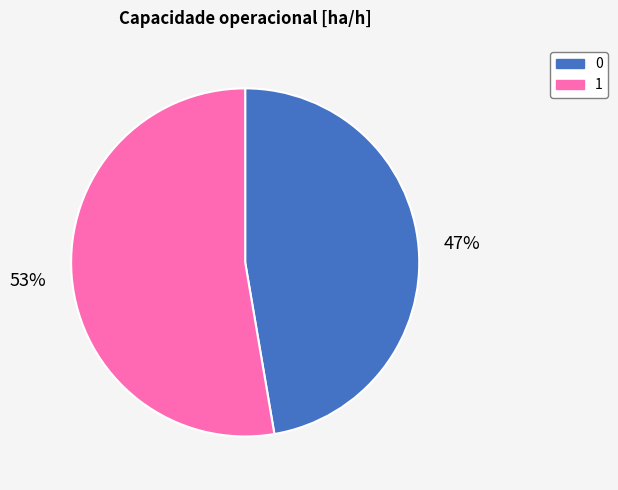

How many slices are in this pie chart?

2